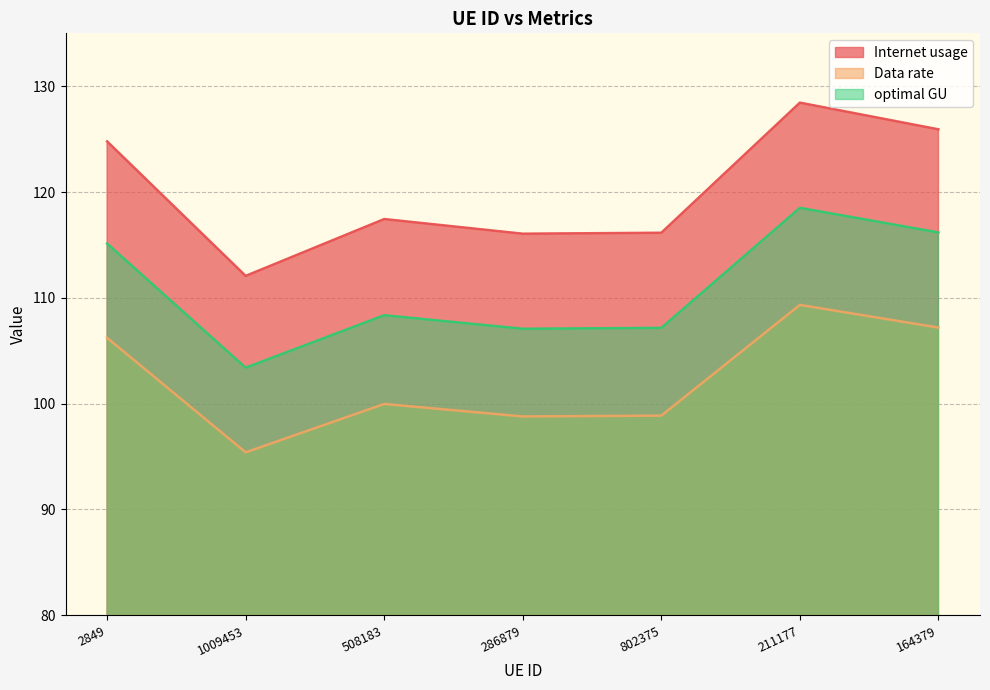

What is the label of the 2nd point from the right?

211177